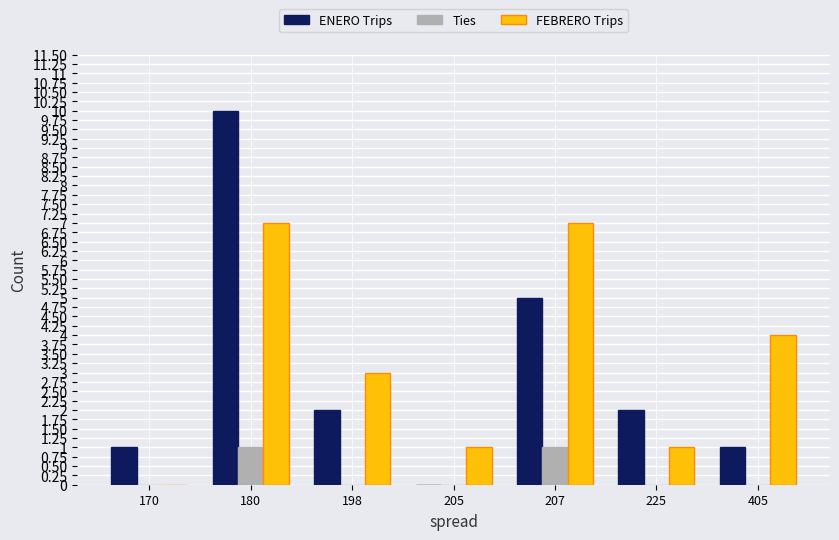

Reading left to right, extract all data points from this chart.

ENERO Trips: 170=1	180=10	198=2	205=0	207=5	225=2	405=1
Ties: 170=0	180=1	198=0	205=0	207=1	225=0	405=0
FEBRERO Trips: 170=0	180=7	198=3	205=1	207=7	225=1	405=4